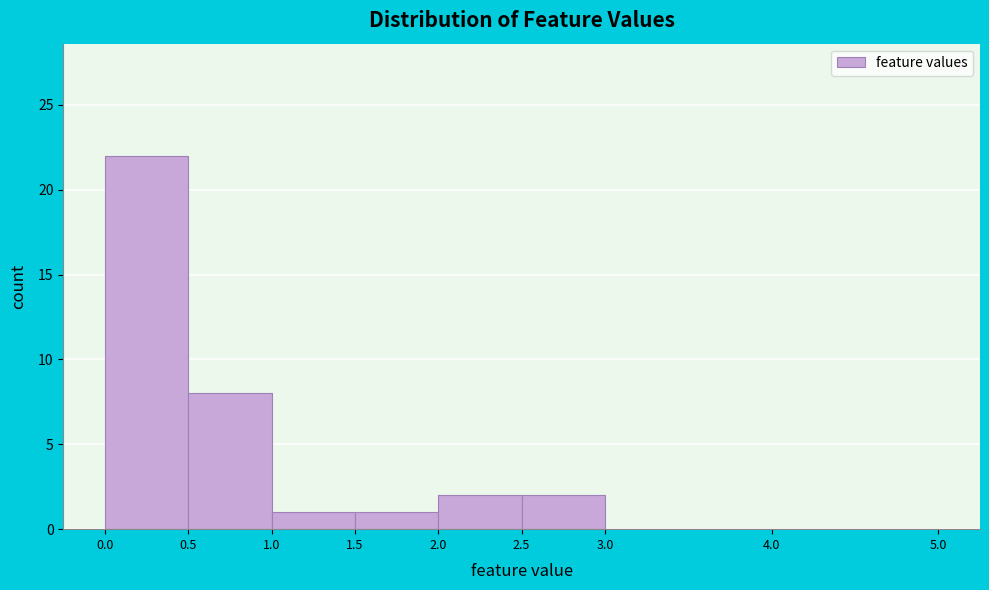

Reading left to right, list every bar in this chart as the range it spans on the x-axis followed by its height. The values are not printed on the chart, so give them approximately, as read against the axis.

0.0 to 0.5: 22
0.5 to 1.0: 8
1.0 to 1.5: 1
1.5 to 2.0: 1
2.0 to 2.5: 2
2.5 to 3.0: 2
3.0 to 4.0: 0
4.0 to 5.0: 0